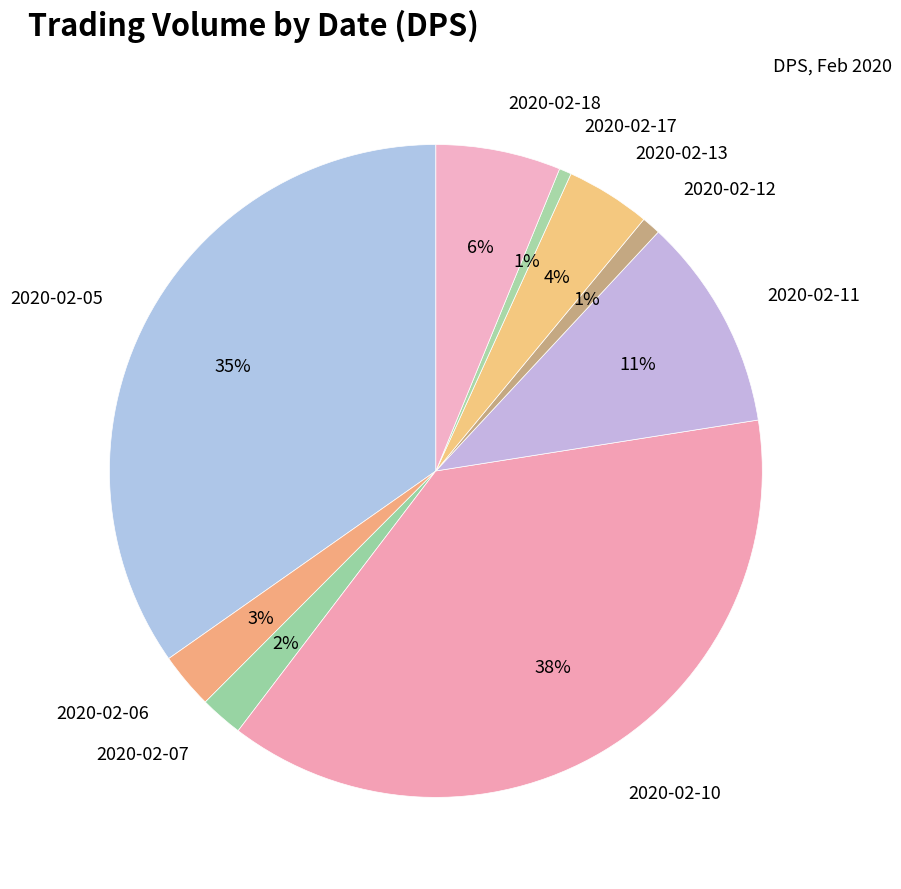

To the nearest percent, what percentage of the pie is 2020-02-10?

38%